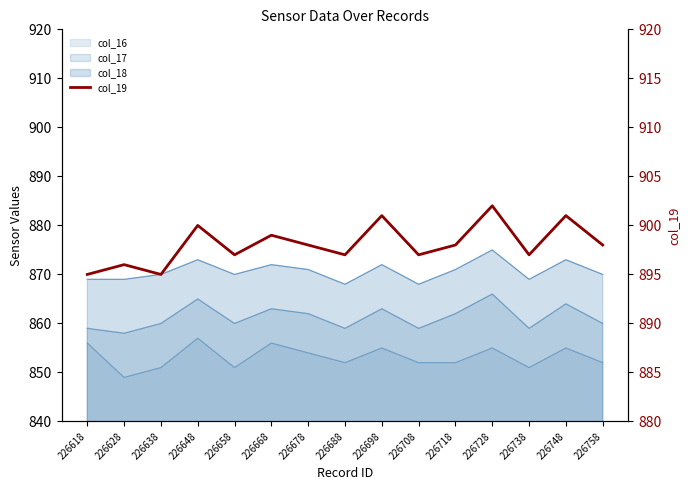

Which label corresponds to the smallest value in the chart?

226618